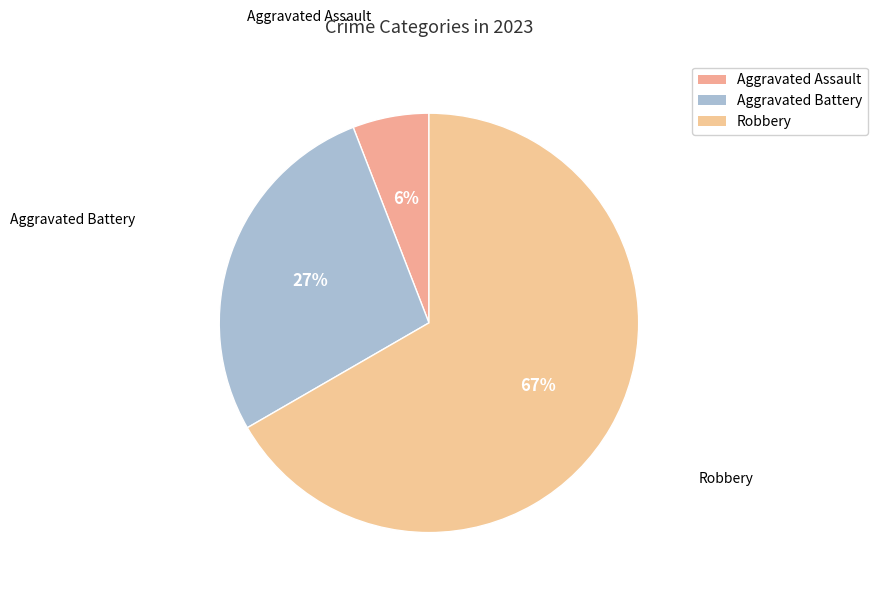

What is the largest slice in the pie chart?

Robbery